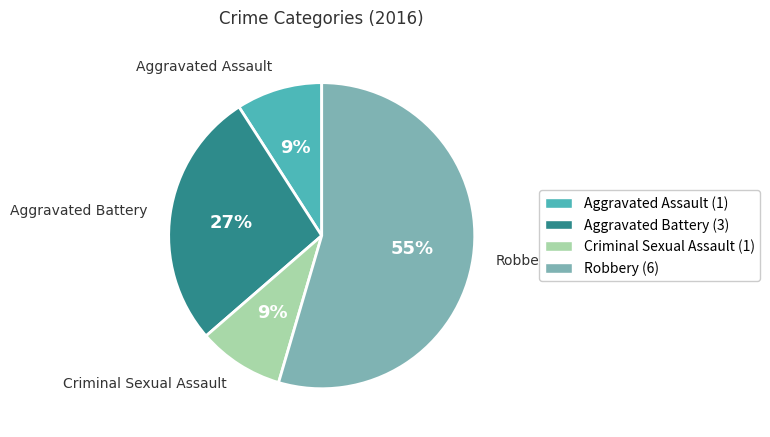

To the nearest percent, what is the average slice percentage?

25%